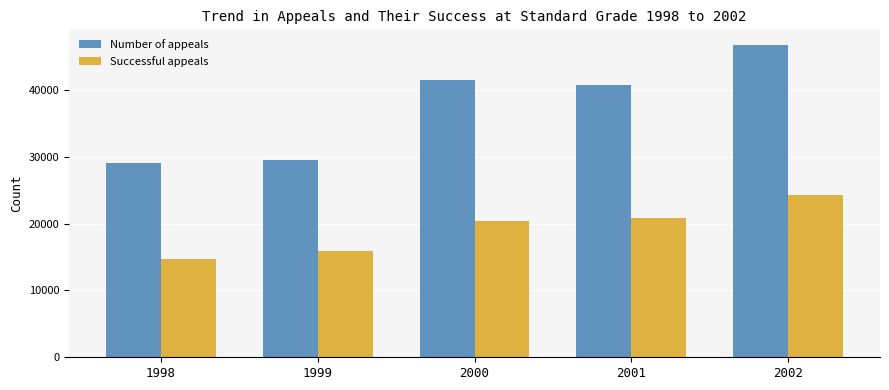

How many bars are there in each group?

2